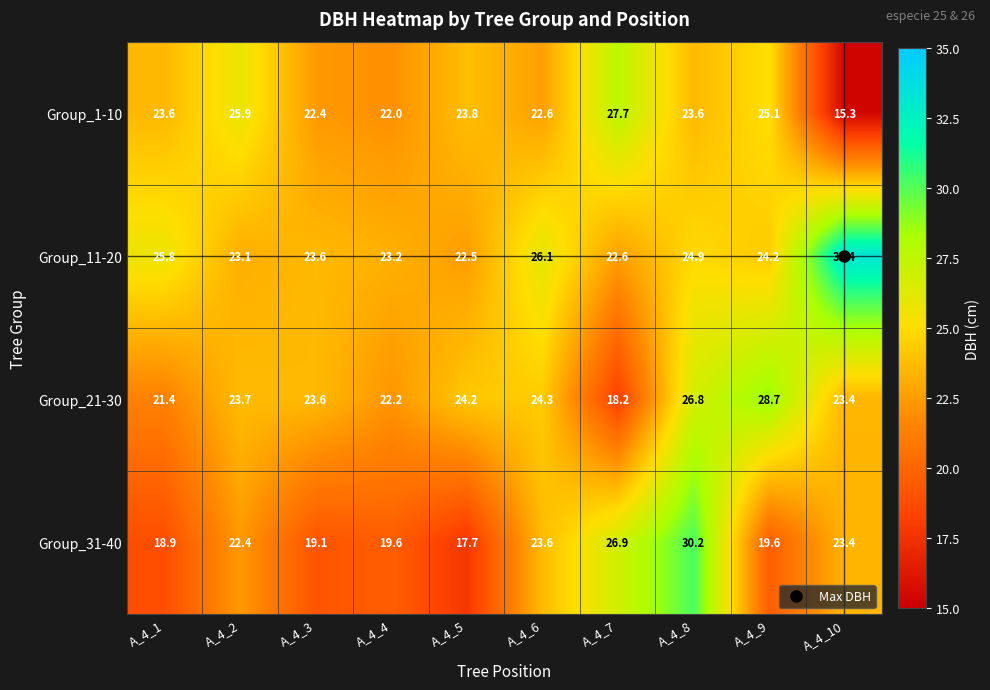

How many data points in Group_21-30 are above 23?

7